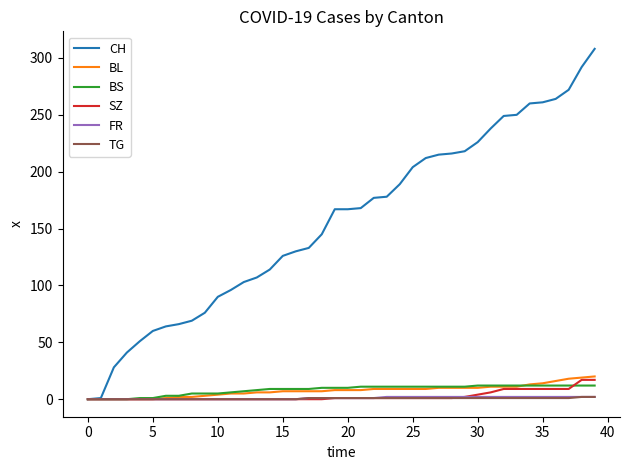

Which series has the largest range (max minus min)?

CH